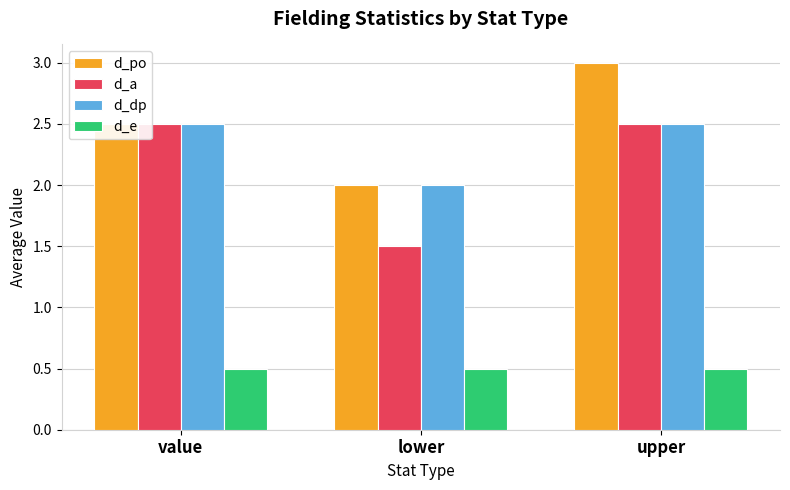

How many groups of bars are there?

3